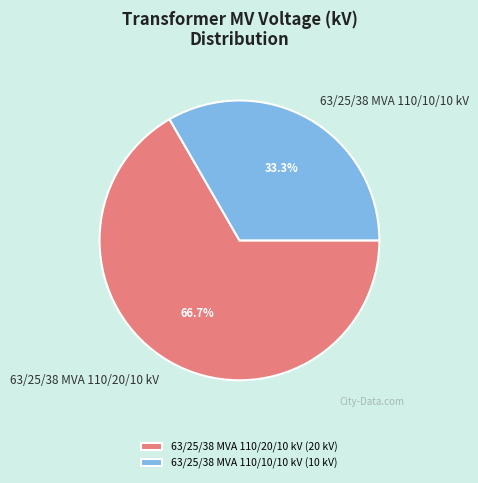

What is the majority slice?

63/25/38 MVA 110/20/10 kV